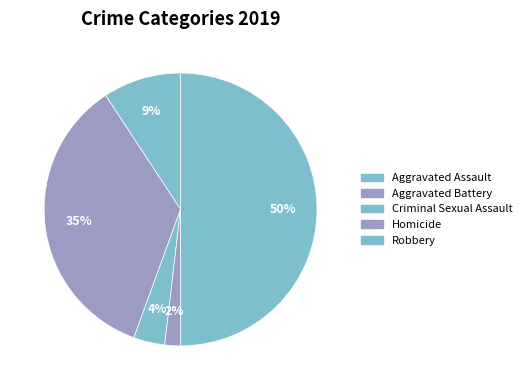

Count the number of slices in the pie.

5